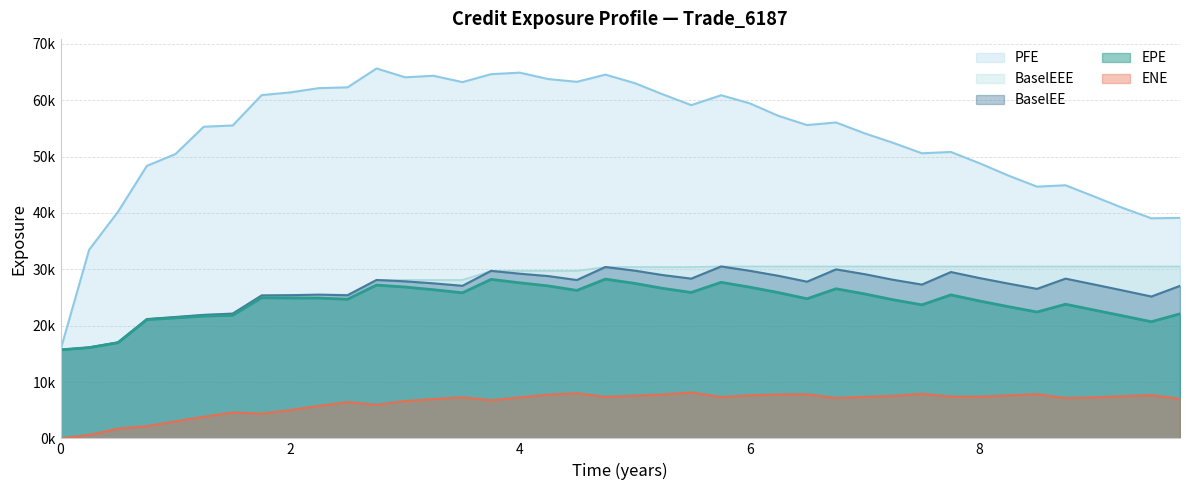

Reading left to right, what are all the values shown in this chart?

EPE: 0.0=15715.1	0.248873=16106.2	0.50024=16979.0	0.751606=21065.9	1.00024=21383.4	1.24658=21700.7	1.49863=21849.9	1.75068=24952.3	2.0=24914.2	2.24658=24902.0	2.49863=24686.6	2.75068=27203.9	3.0=26854.4	3.24658=26382.1	3.49863=25835.1	3.74795=28220.3	3.99726=27605.9	4.24614=27056.6	4.49478=26257.1	4.74341=28262.6	5.00024=27496.9	5.2411=26630.3	5.49041=25891.2	5.75068=27694.5	6.0=26836.5	6.24658=25880.6	6.49863=24777.5	6.75068=26552.9	7.0=25636.5	7.24658=24602.9	7.49863=23697.1	7.75068=25462.6	8.0=24379.5	8.24887=23387.6	8.50024=22423.9	8.74887=23801.7	8.99751=22774.5	9.24658=21741.7	9.49589=20702.6	9.74521=22101.1
ENE: 0.0=0.0	0.248873=598.6	0.50024=1732.1	0.751606=2161.5	1.00024=3014.8	1.24658=3824.3	1.49863=4583.0	1.75068=4376.9	2.0=5014.9	2.24658=5751.5	2.49863=6424.6	2.75068=5955.9	3.0=6617.5	3.24658=6979.9	3.49863=7269.4	3.74795=6763.9	3.99726=7268.6	4.24614=7767.0	4.49478=7998.3	4.74341=7360.3	5.00024=7575.4	5.2411=7779.3	5.49041=8155.1	5.75068=7330.0	6.0=7644.9	6.24658=7785.6	6.49863=7815.0	6.75068=7156.4	7.0=7366.7	7.24658=7520.6	7.49863=7904.5	7.75068=7401.1	8.0=7389.6	8.24887=7617.6	8.50024=7840.9	8.74887=7137.0	8.99751=7270.5	9.24658=7478.2	9.49589=7659.0	9.74521=7015.6
PFE: 0.0=15715.1	0.248873=33471.6	0.50024=40217.8	0.751606=48362.7	1.00024=50454.1	1.24658=55307.5	1.49863=55527.4	1.75068=60914.8	2.0=61400.6	2.24658=62153.3	2.49863=62298.0	2.75068=65644.7	3.0=64078.1	3.24658=64349.0	3.49863=63226.2	3.74795=64633.7	3.99726=64905.8	4.24614=63765.1	4.49478=63279.6	4.74341=64552.9	5.00024=63034.1	5.2411=61066.0	5.49041=59138.6	5.75068=60894.4	6.0=59453.5	6.24658=57256.9	6.49863=55602.6	6.75068=56065.7	7.0=54134.5	7.24658=52456.0	7.49863=50595.5	7.75068=50825.4	8.0=48829.3	8.24887=46659.8	8.50024=44674.8	8.74887=44918.2	8.99751=42927.2	9.24658=40899.2	9.49589=39057.4	9.74521=39127.2
BaselEE: 0.0=15715.1	0.248873=16131.2	0.50024=17032.2	0.751606=21173.3	1.00024=21542.1	1.24658=21920.3	1.49863=22142.7	1.75068=25369.2	2.0=25412.1	2.24658=25506.9	2.49863=25396.6	2.75068=28108.5	3.0=27867.1	3.24658=27511.7	3.49863=27077.5	3.74795=29725.2	3.99726=29223.3	4.24614=28799.0	4.49478=28101.7	4.74341=30414.4	5.00024=29758.6	5.2411=28985.3	5.49041=28347.4	5.75068=30509.1	6.0=29738.7	6.24658=28859.8	6.49863=27807.7	6.75068=29992.3	7.0=29141.6	7.24658=28148.5	7.49863=27292.6	7.75068=29521.0	8.0=28451.2	8.24887=27478.9	8.50024=26527.5	8.74887=28348.7	8.99751=27309.6	9.24658=26253.3	9.49589=25173.4	9.74521=27061.8
BaselEEE: 0.0=15715.1	0.248873=16131.2	0.50024=17032.2	0.751606=21173.3	1.00024=21542.1	1.24658=21920.3	1.49863=22142.7	1.75068=25369.2	2.0=25412.1	2.24658=25506.9	2.49863=25506.9	2.75068=28108.5	3.0=28108.5	3.24658=28108.5	3.49863=28108.5	3.74795=29725.2	3.99726=29725.2	4.24614=29725.2	4.49478=29725.2	4.74341=30414.4	5.00024=30414.4	5.2411=30414.4	5.49041=30414.4	5.75068=30509.1	6.0=30509.1	6.24658=30509.1	6.49863=30509.1	6.75068=30509.1	7.0=30509.1	7.24658=30509.1	7.49863=30509.1	7.75068=30509.1	8.0=30509.1	8.24887=30509.1	8.50024=30509.1	8.74887=30509.1	8.99751=30509.1	9.24658=30509.1	9.49589=30509.1	9.74521=30509.1